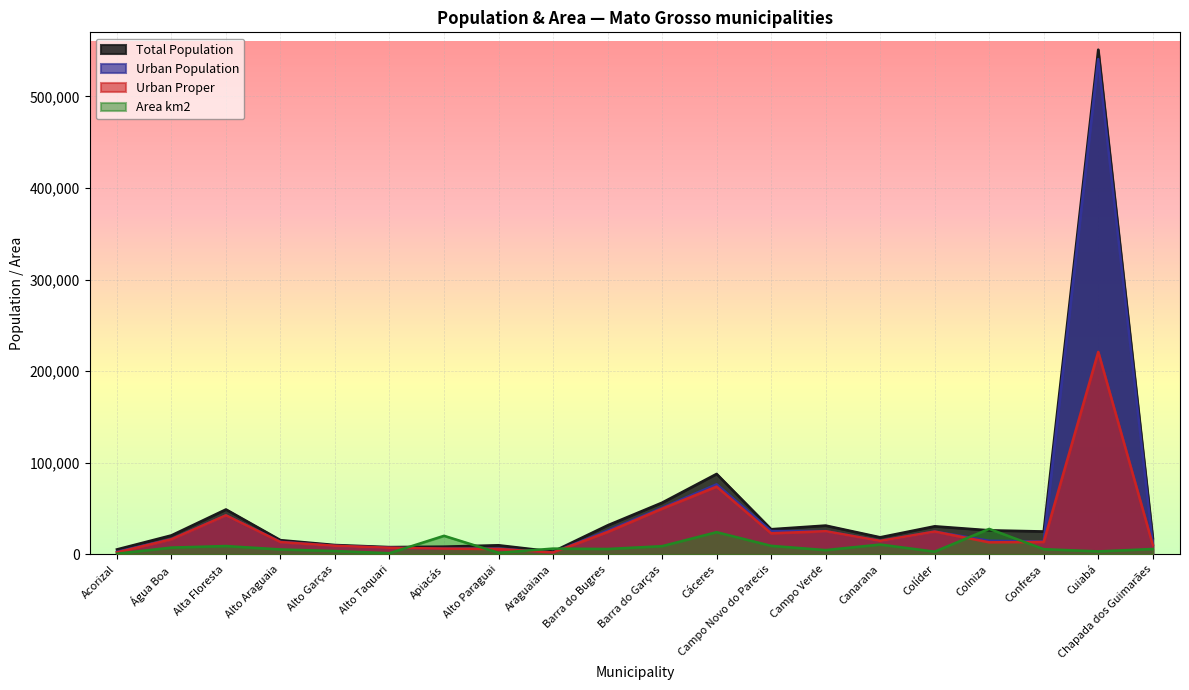

Which series has the largest total across all categories?

Total Population